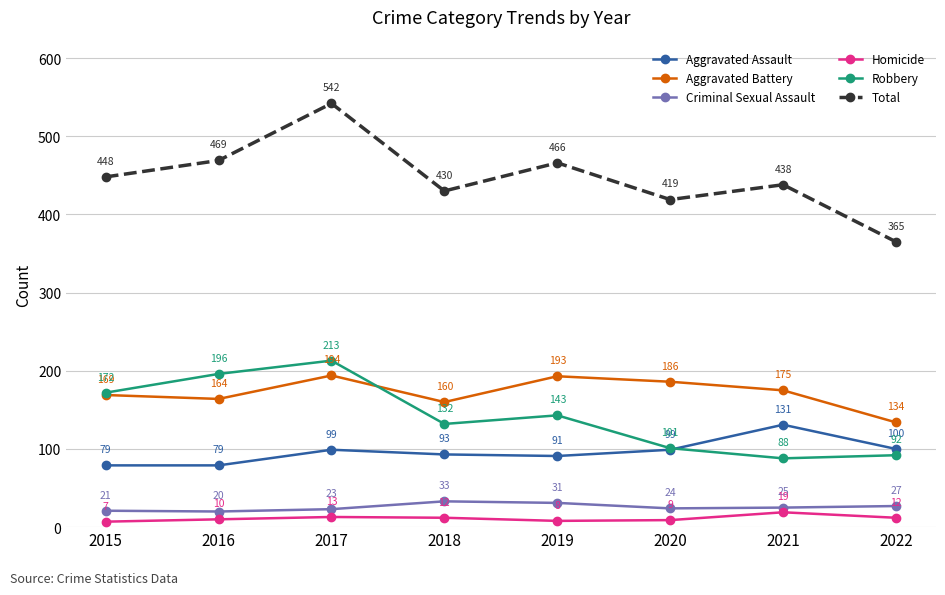

True or false: Homicide and Total cross at least once.

False